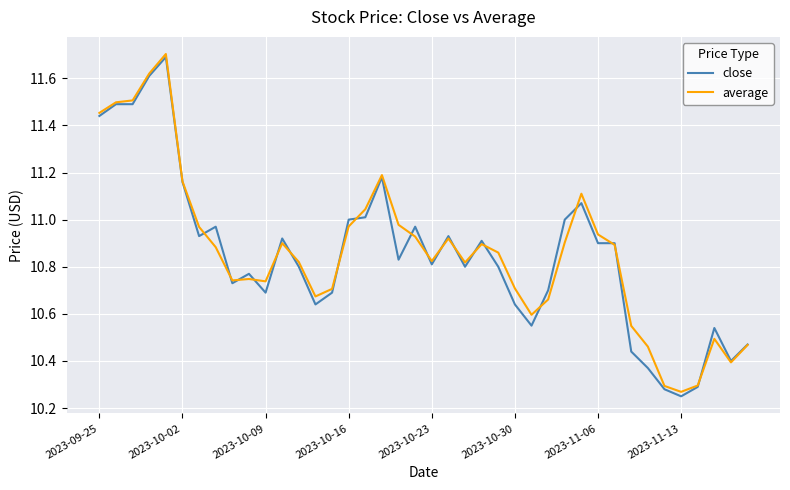

What is the highest value of the average series?

11.7